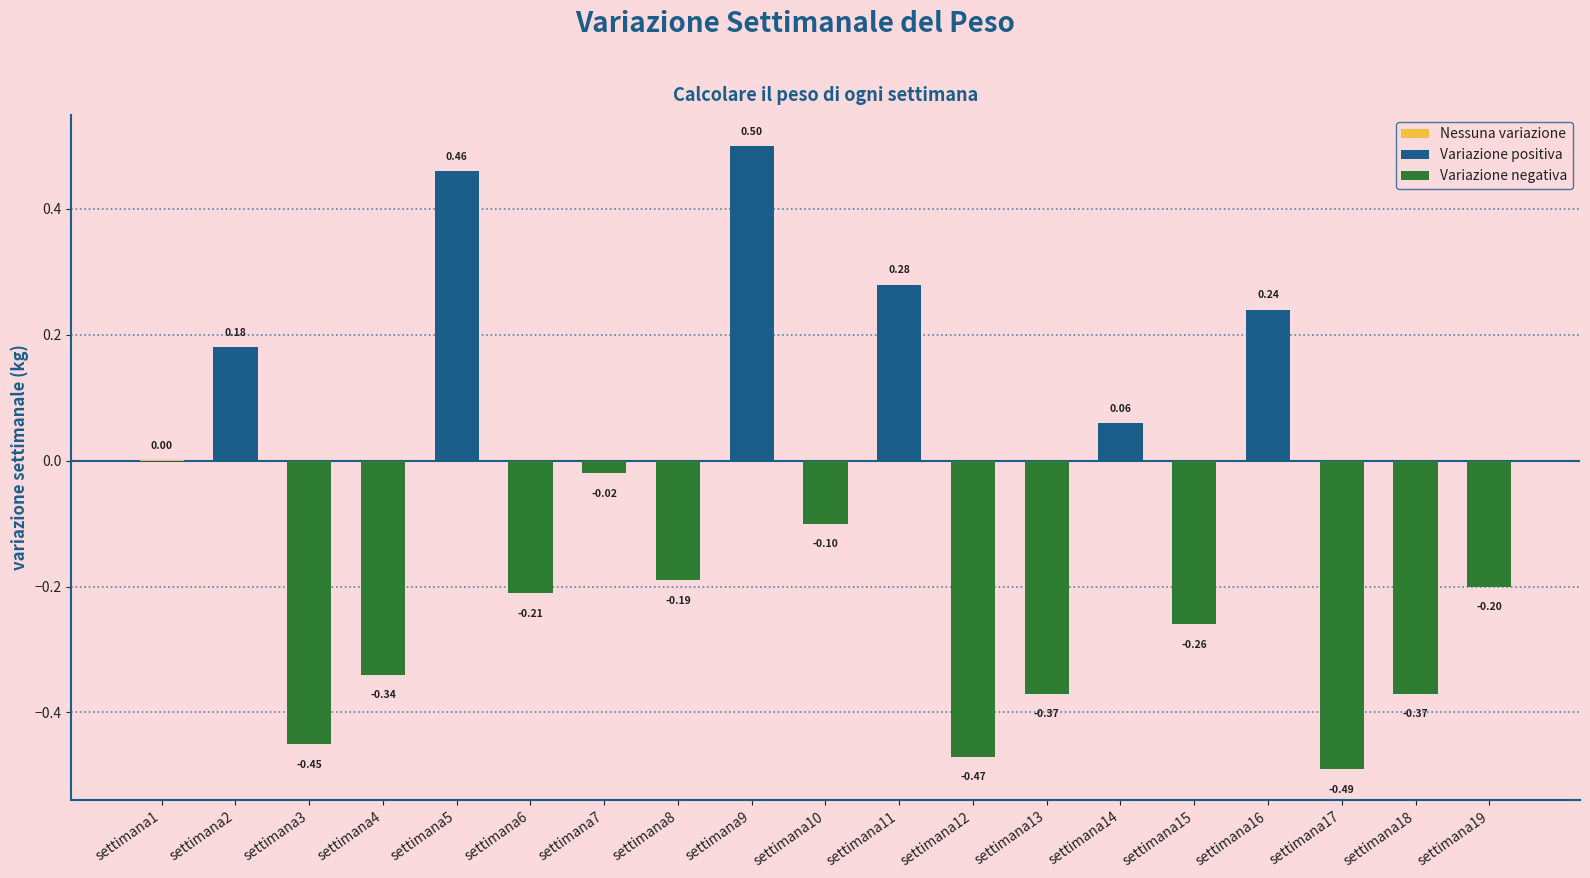

The value at settimana15 is -0.1. True or false?

False